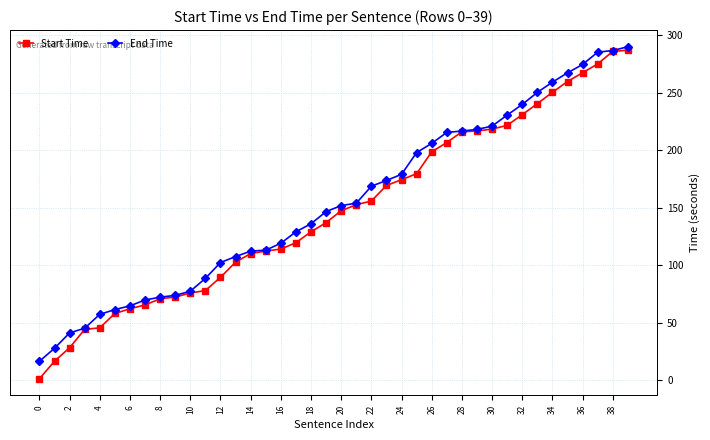

What is the average value of the Start Time series?

147.4